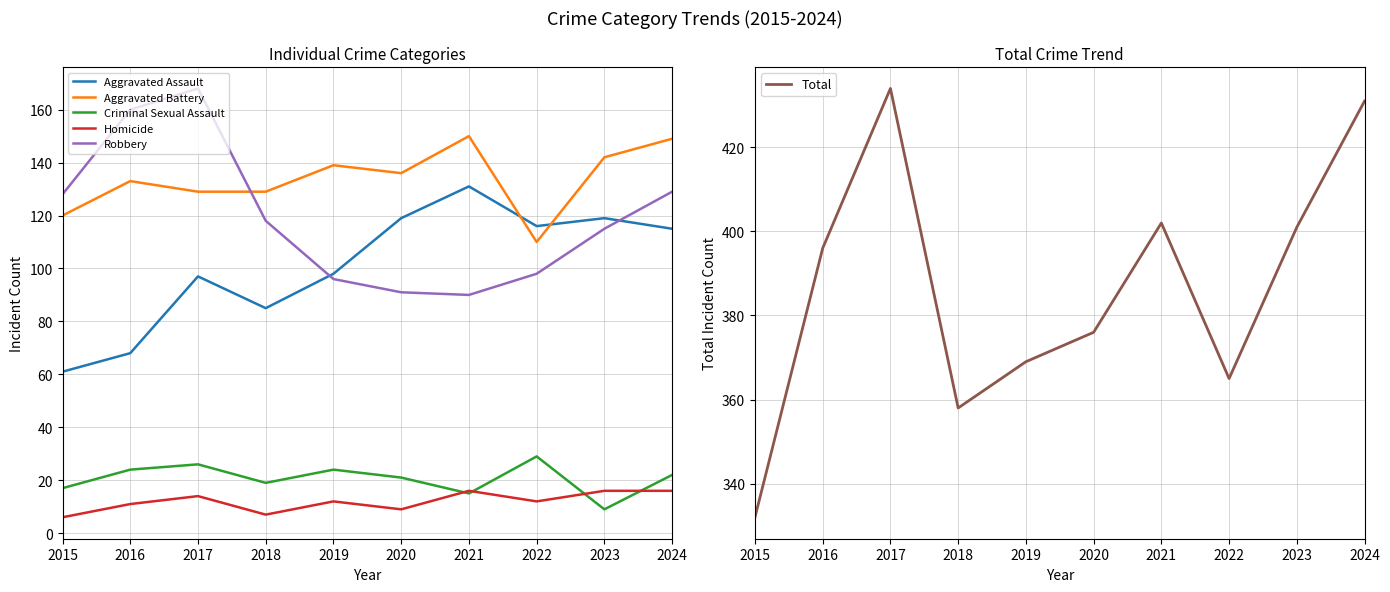

What is the highest value of the Total series?

434